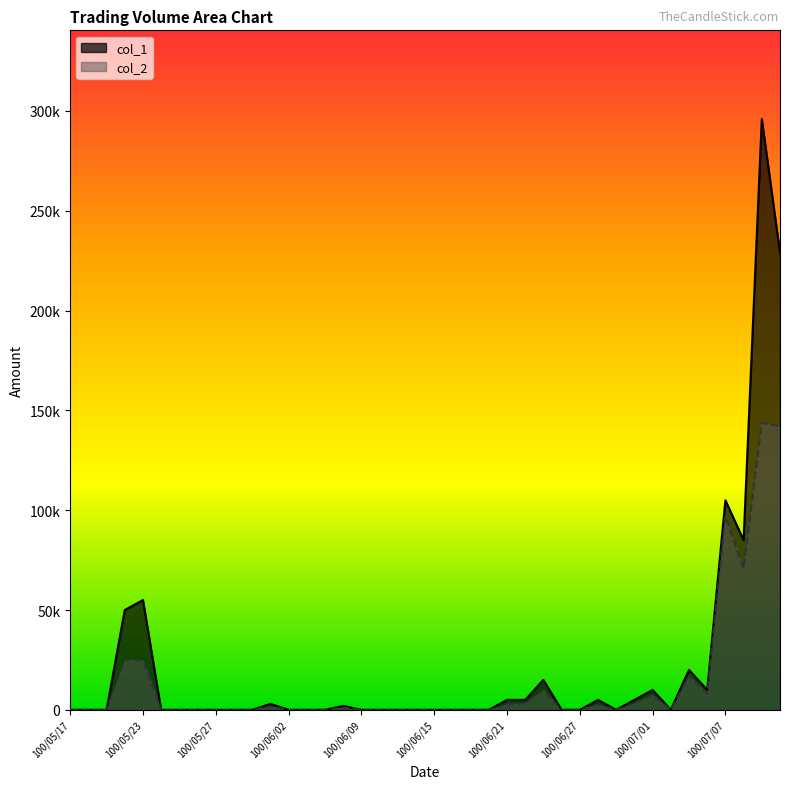

Reading left to right, what are all the values shown in this chart?

col_1: 100/05/17=0	100/05/18=0	100/05/19=0	100/05/20=50000	100/05/23=55000	100/05/24=0	100/05/25=0	100/05/26=0	100/05/27=0	100/05/30=0	100/05/31=0	100/06/01=3000	100/06/02=0	100/06/03=0	100/06/07=0	100/06/08=2000	100/06/09=0	100/06/10=0	100/06/13=0	100/06/14=0	100/06/15=0	100/06/16=0	100/06/17=0	100/06/20=0	100/06/21=5000	100/06/22=5000	100/06/23=15000	100/06/24=0	100/06/27=0	100/06/28=5000	100/06/29=0	100/06/30=5000	100/07/01=10000	100/07/04=0	100/07/05=20000	100/07/06=10000	100/07/07=105000	100/07/08=85000	100/07/11=296000	100/07/12=229000
col_2: 100/05/17=0	100/05/18=0	100/05/19=0	100/05/20=24900	100/05/23=24850	100/05/24=0	100/05/25=0	100/05/26=0	100/05/27=0	100/05/30=0	100/05/31=0	100/06/01=1650	100/06/02=0	100/06/03=0	100/06/07=0	100/06/08=1120	100/06/09=0	100/06/10=0	100/06/13=0	100/06/14=0	100/06/15=0	100/06/16=0	100/06/17=0	100/06/20=0	100/06/21=2750	100/06/22=3250	100/06/23=9750	100/06/24=0	100/06/27=0	100/06/28=2600	100/06/29=0	100/06/30=3250	100/07/01=7300	100/07/04=0	100/07/05=16800	100/07/06=8200	100/07/07=97100	100/07/08=70520	100/07/11=143790	100/07/12=141980